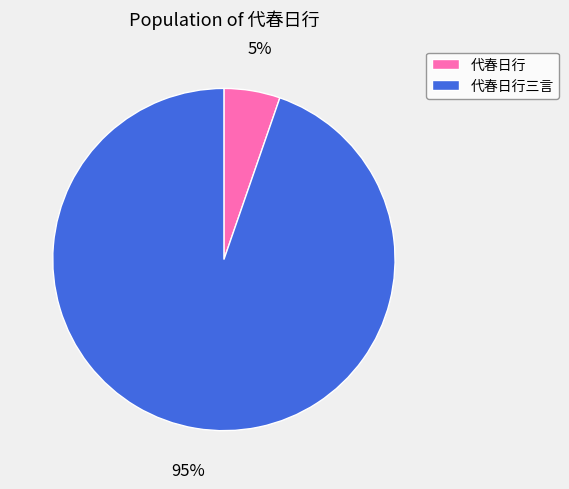

Is the sum of 代春日行 and 代春日行三言 greater than half?

Yes